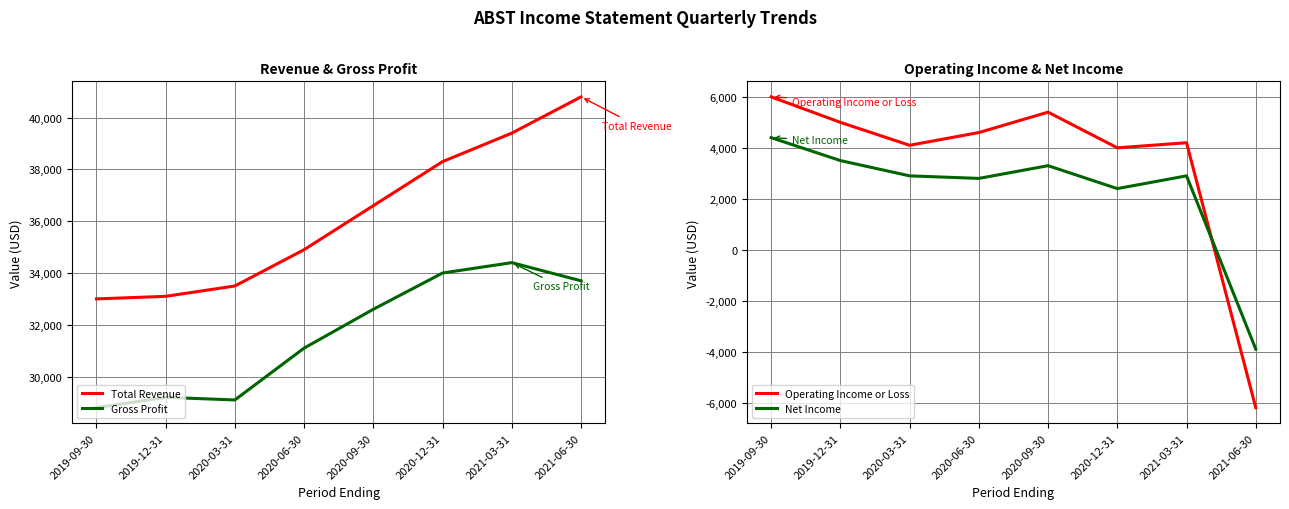

Rank the series by their maximum value, from highest to lowest.

Total Revenue, Gross Profit, Operating Income or Loss, Net Income